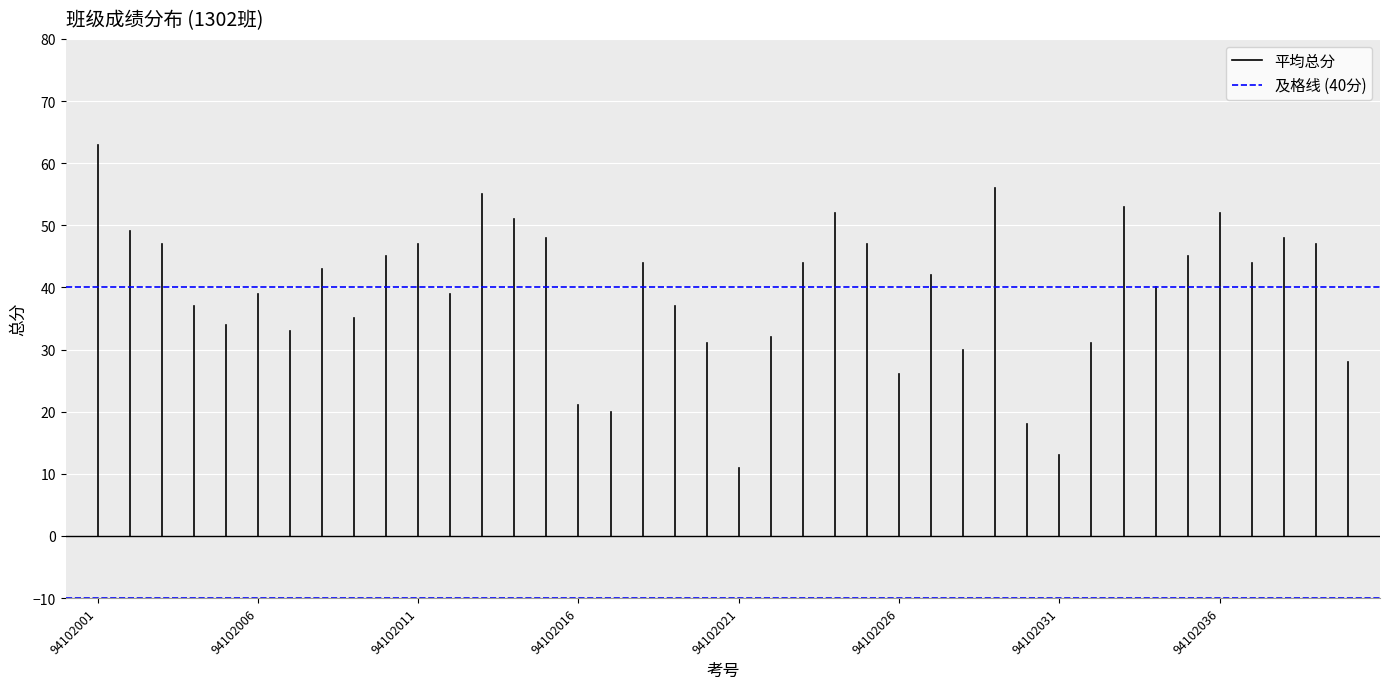

The value of 及格线 (40分) at 94102006 is 60. True or false?

False